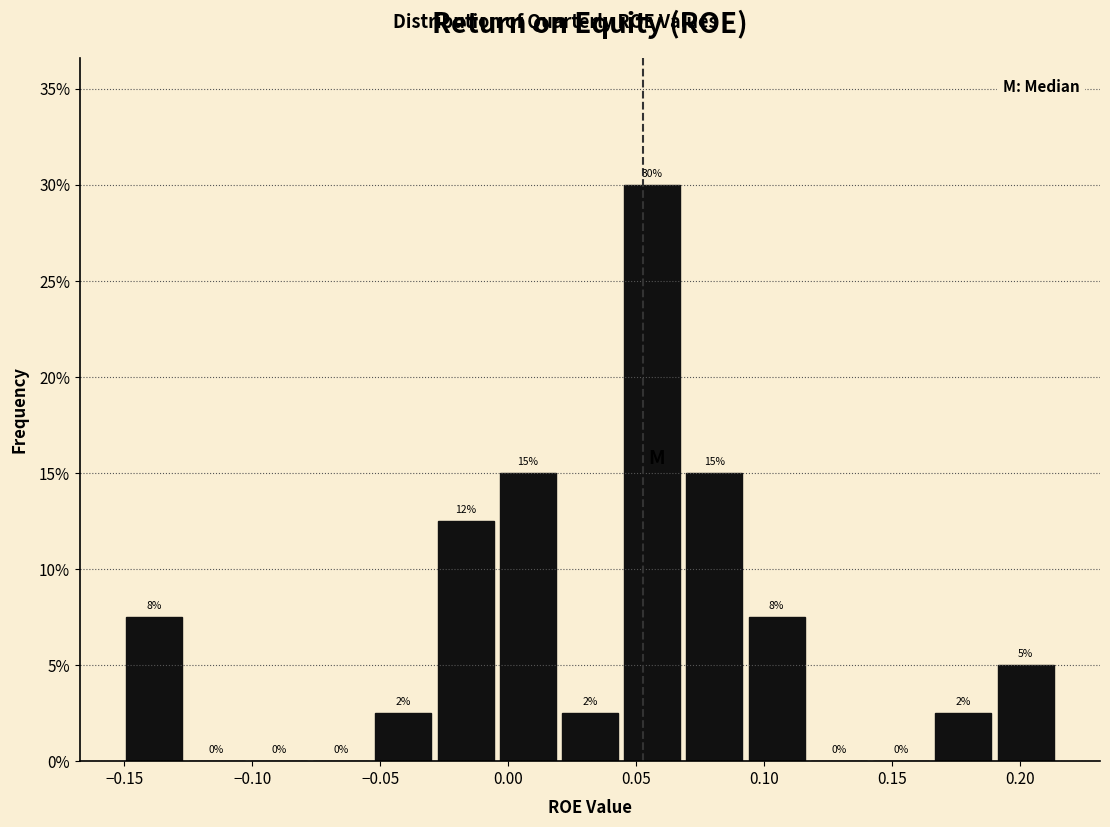

Over which range of the x-axis is the bar tallest?

0.045 to 0.070